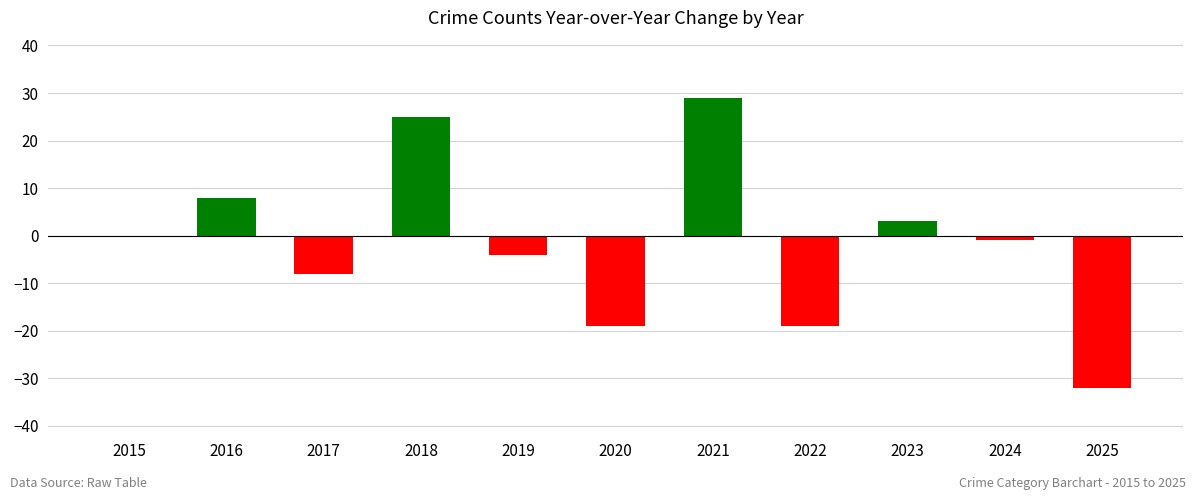

Which has a higher value, 2025 or 2020?

2020